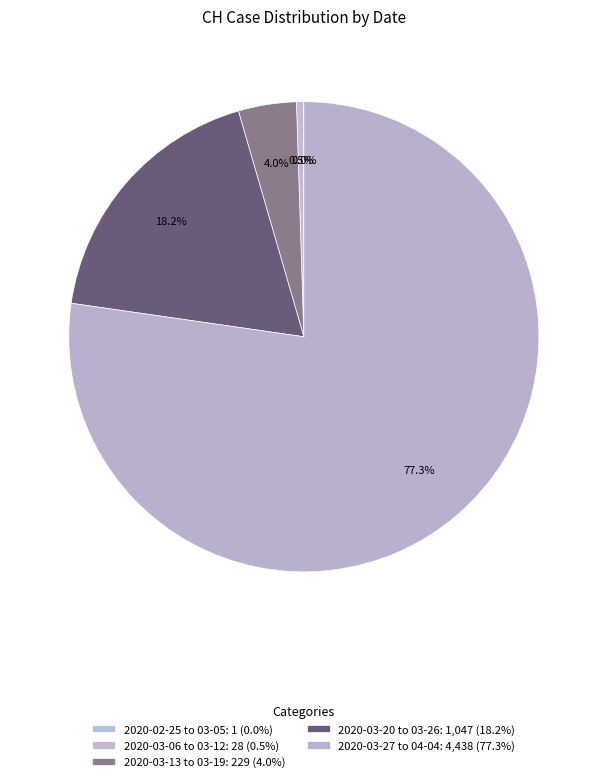

Which category has the smallest portion of the pie?

2020-02-25